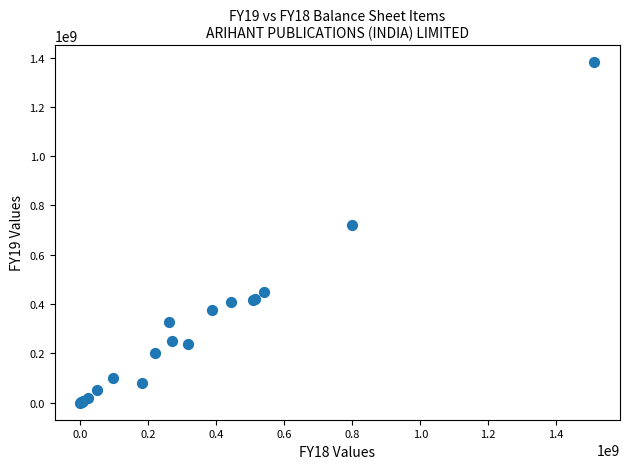

What Y value in the scatter plot is closest to 690461632?

722702492